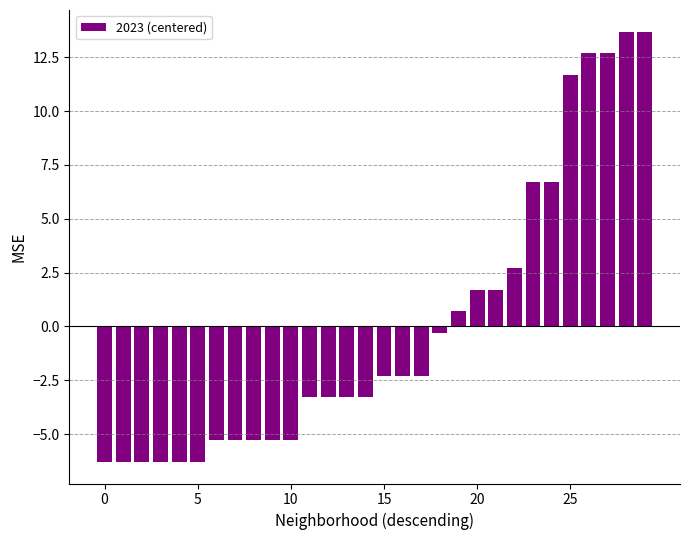

What is the value of the 12th bar from the left?

-3.3